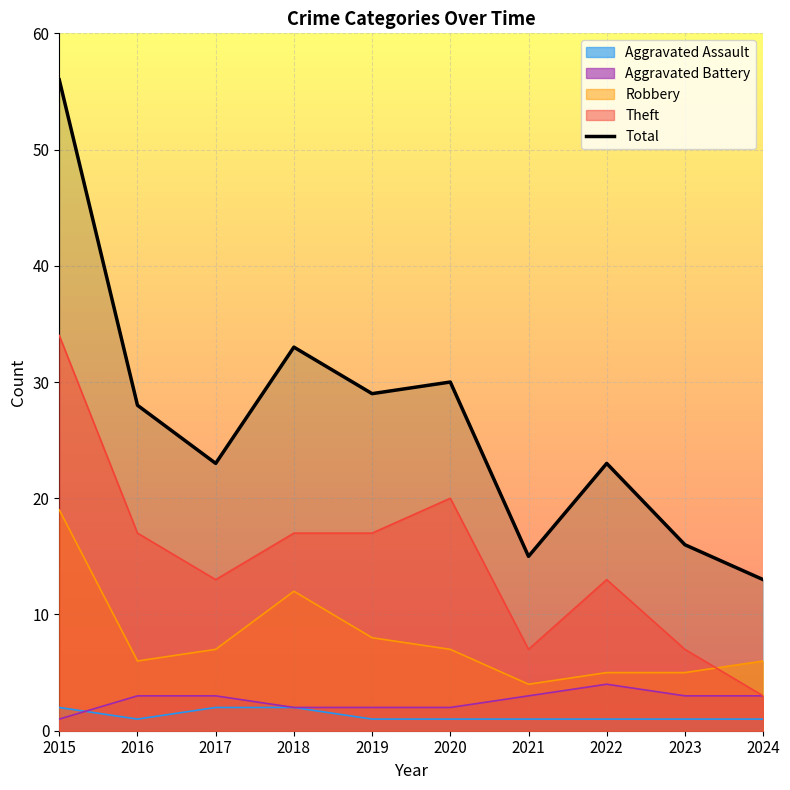

Which category has the lowest value across all series?

2024